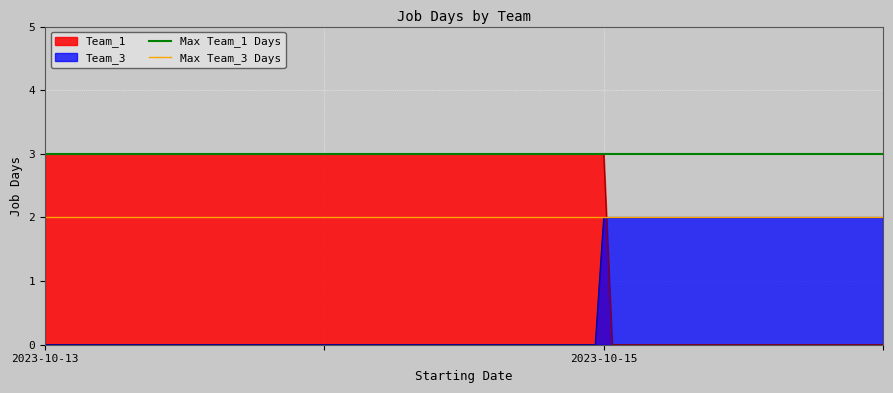

How many lines are shown in the chart?

2